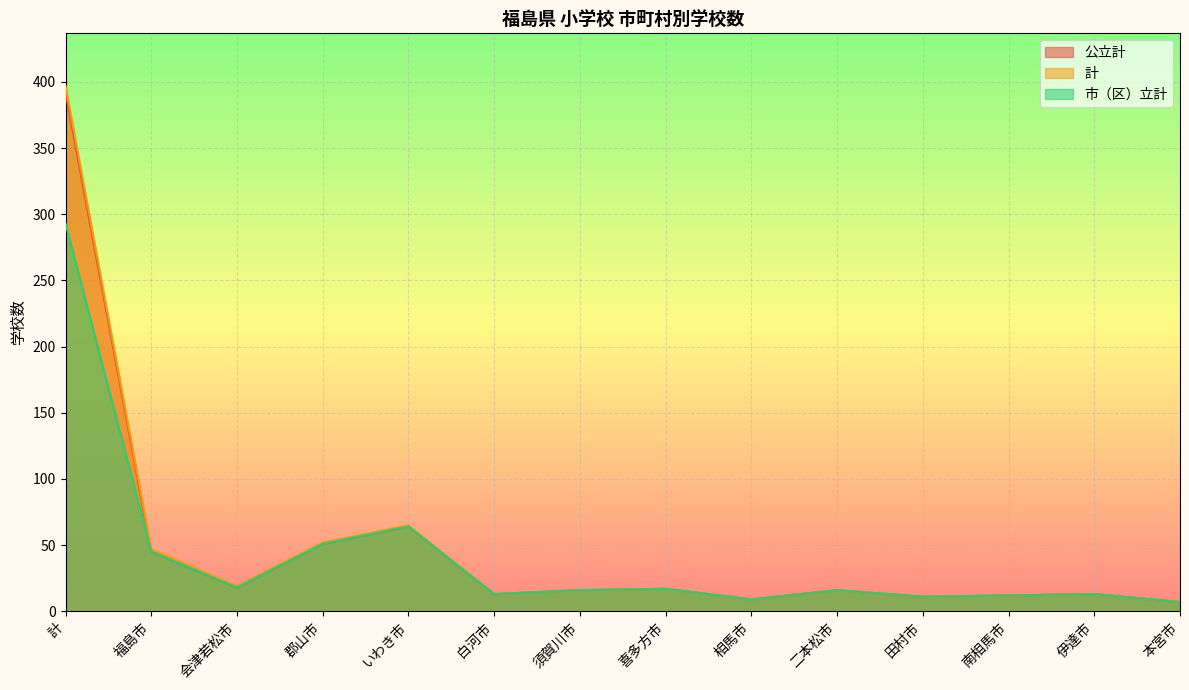

The 公立計 series shows 13 at 伊達市. True or false?

True